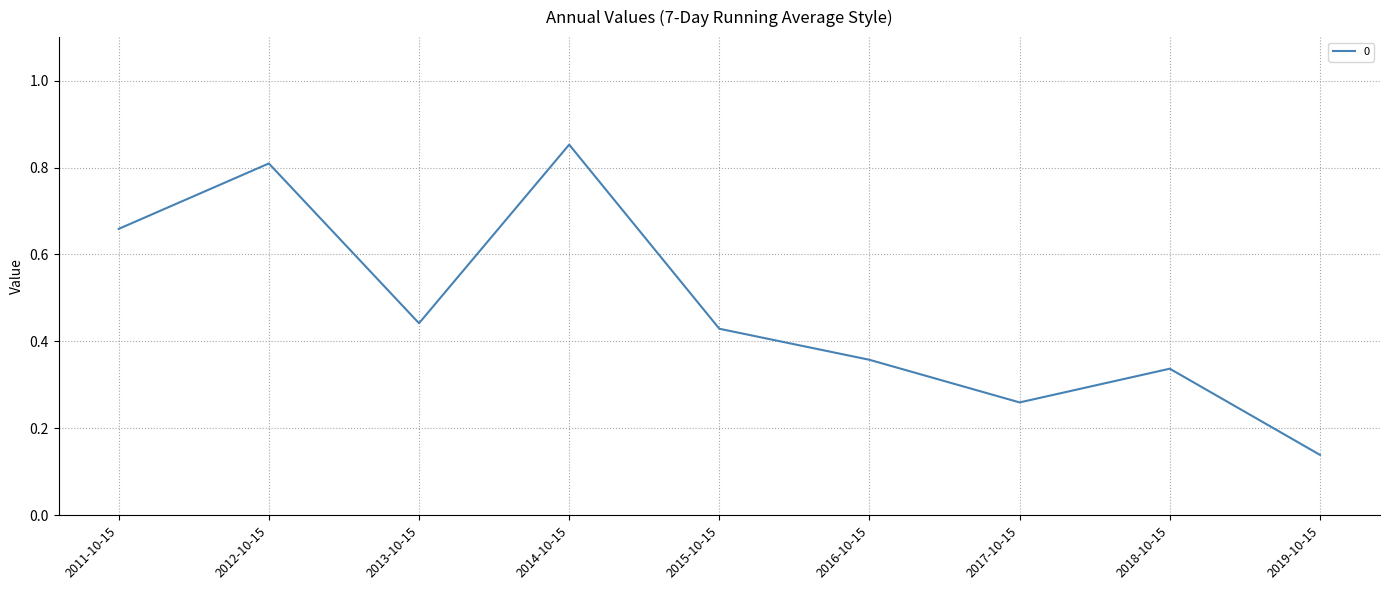

What position from the right is 2012-10-15?

8